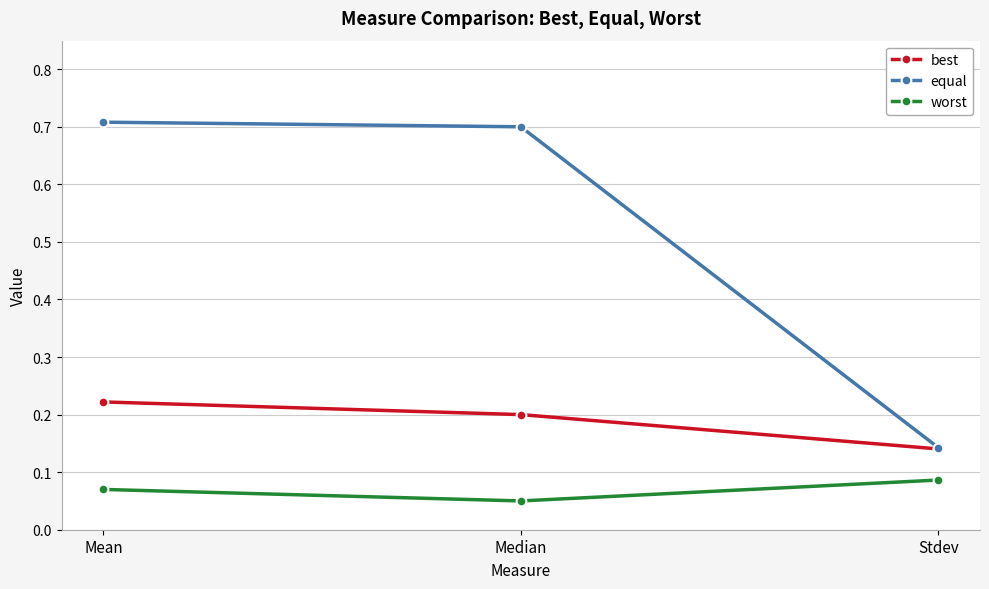

Which series has the largest total across all categories?

equal